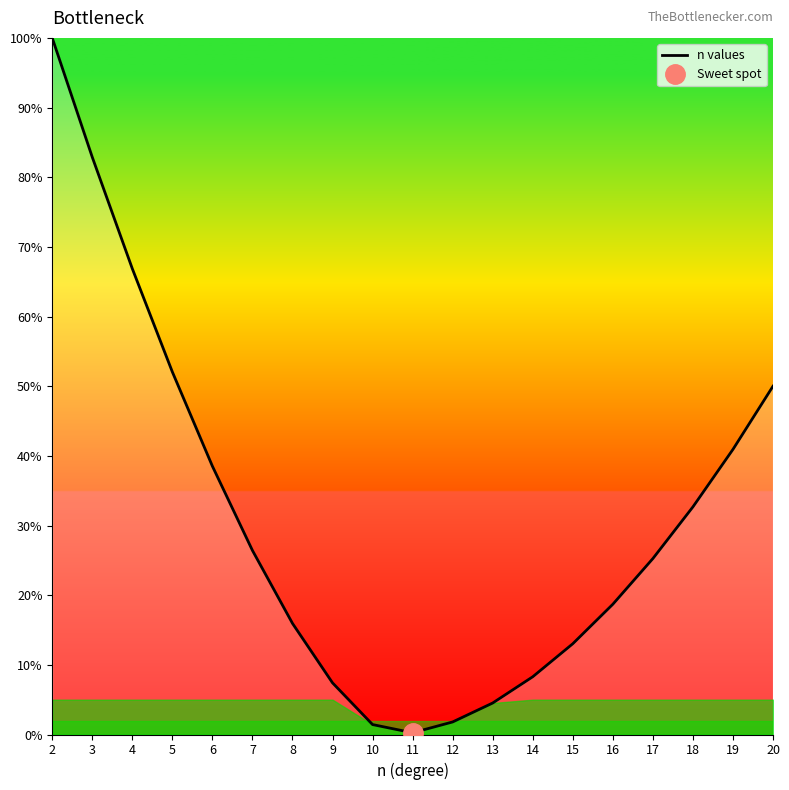

List the labels in order of value, smallest first.

11, 10, 12, 13, 9, 14, 15, 8, 16, 17, 7, 18, 6, 19, 20, 5, 4, 3, 2